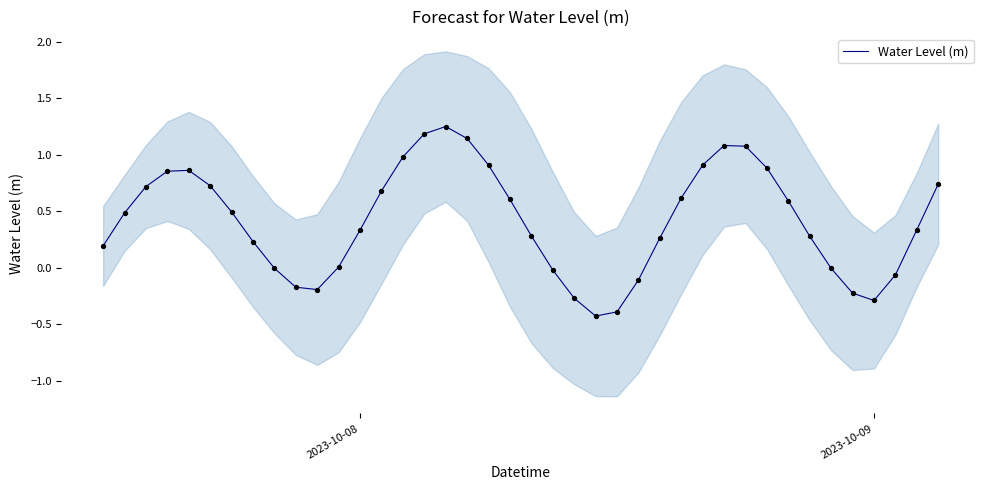

What is the lowest value of the Water Level (m) series?

-0.4